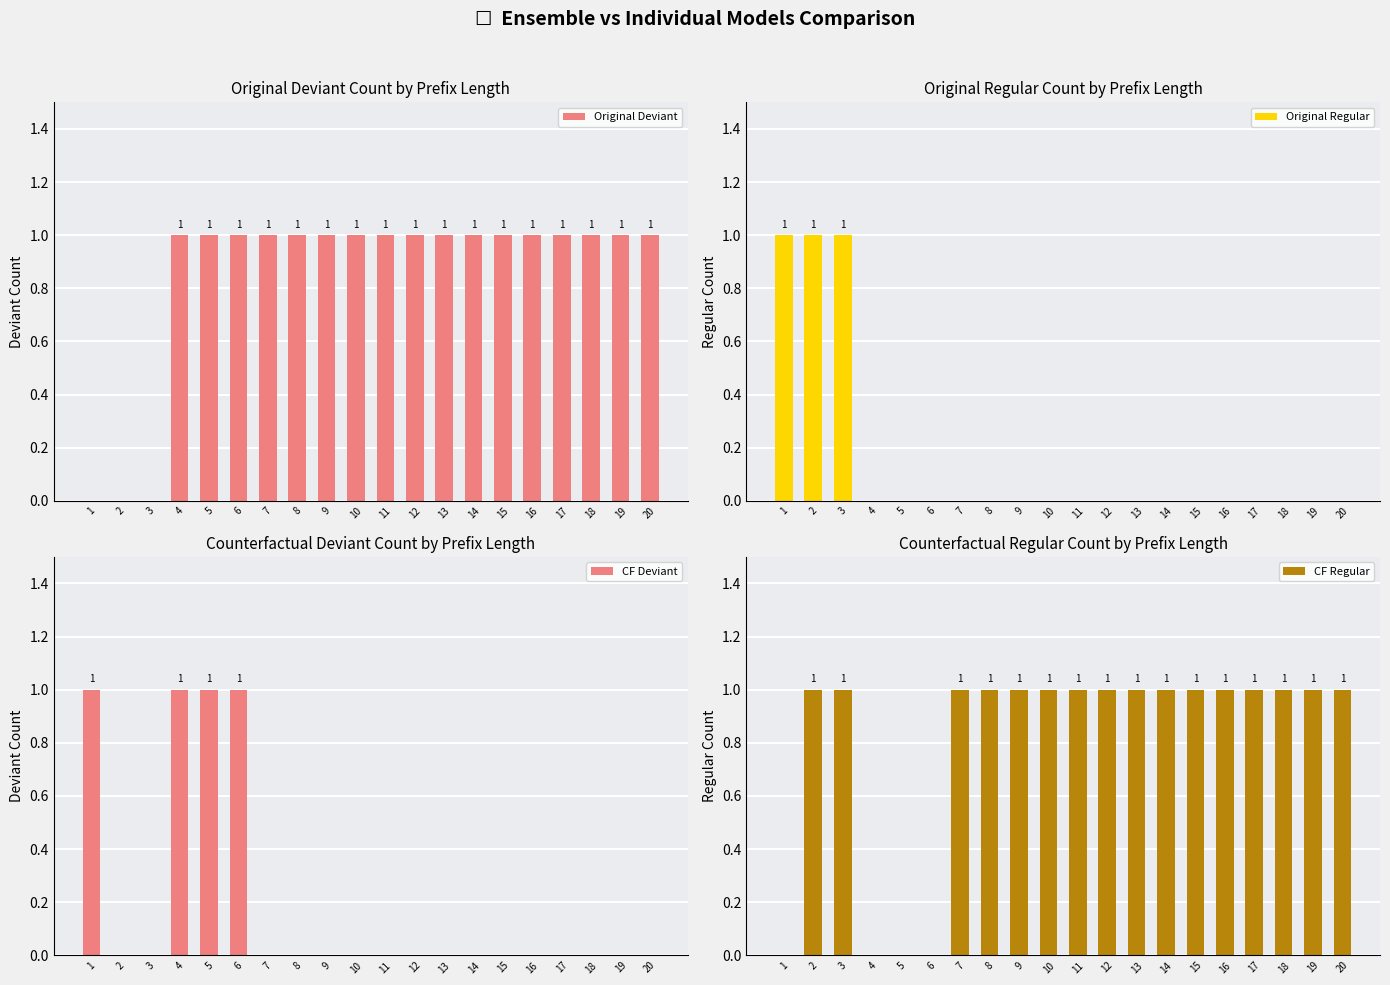

Is the value of Original Regular at 19 greater than the value of CF Regular at 2?

No